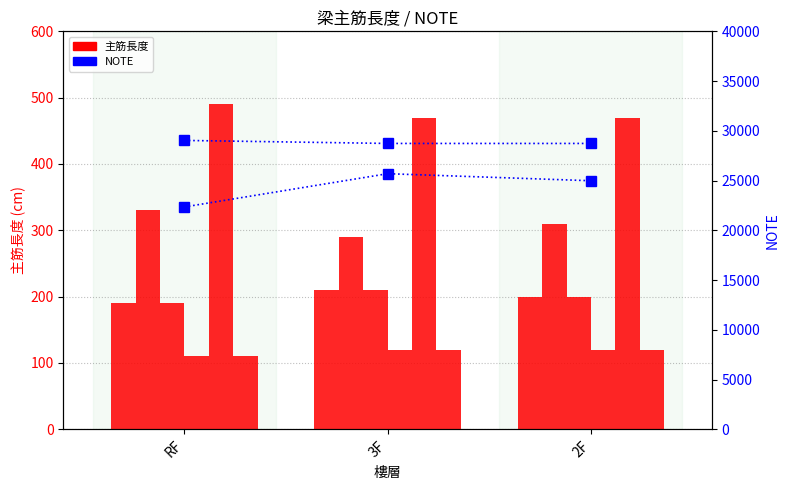

Is it true that NOTE (上層) equals 22345.5 at RF?

True